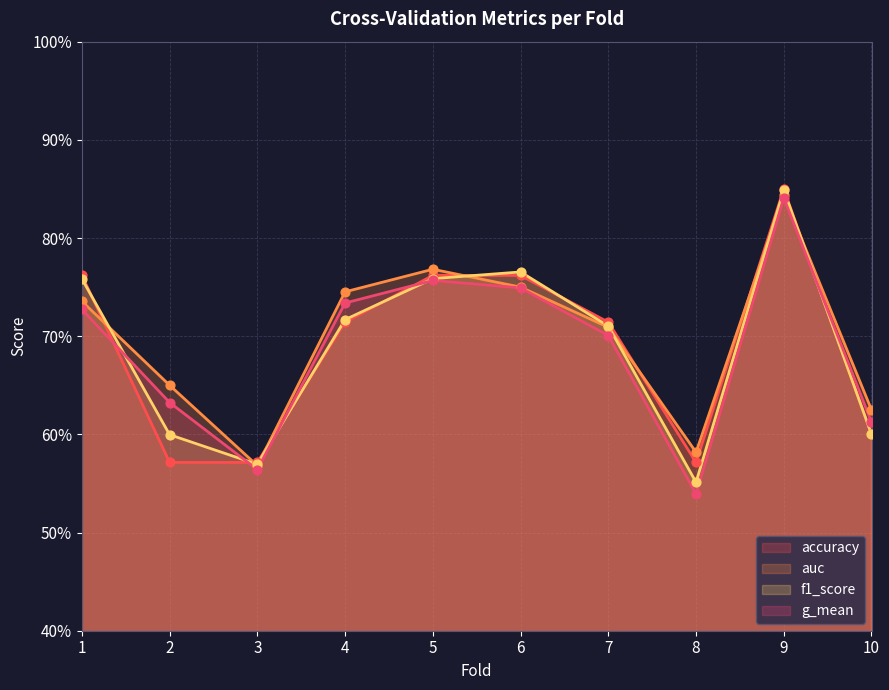

Is the value of accuracy at 2 greater than the value of auc at 10?

No